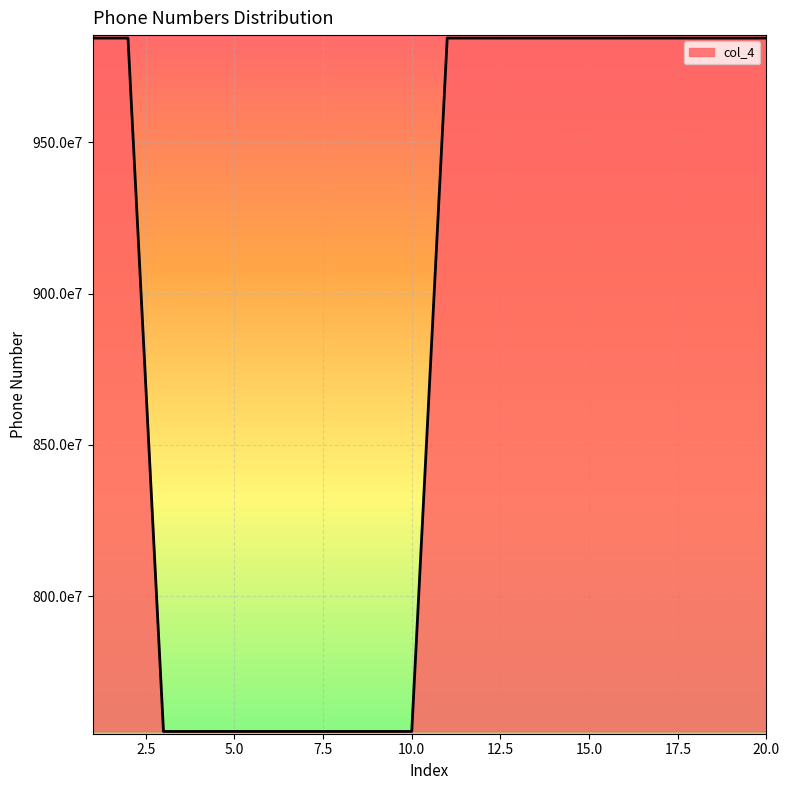

What is the value of the 4th point from the left?

7552300992